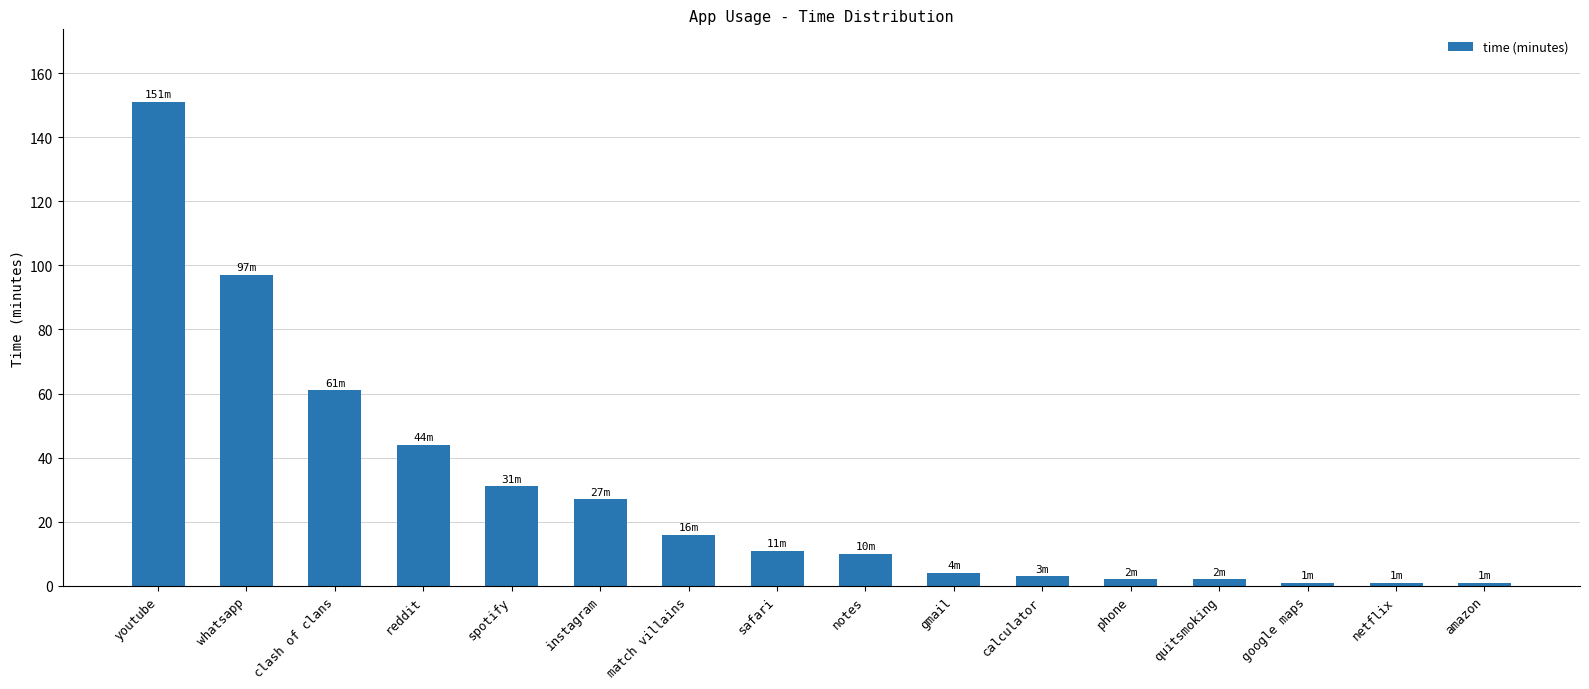

What is the label of the 13th bar from the right?

reddit